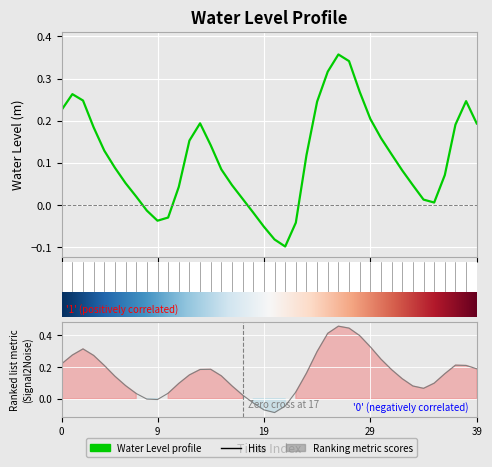

Reading left to right, extract all data points from this chart.

0.2	0.3	0.2	0.2	0.1	0.1	0.1	0.0	-0.0	-0.0	-0.0	0.0	0.2	0.2	0.1	0.1	0.0	0.0	-0.0	-0.1	-0.1	-0.1	-0.0	0.1	0.2	0.3	0.4	0.3	0.3	0.2	0.2	0.1	0.1	0.0	0.0	0.0	0.1	0.2	0.2	0.2